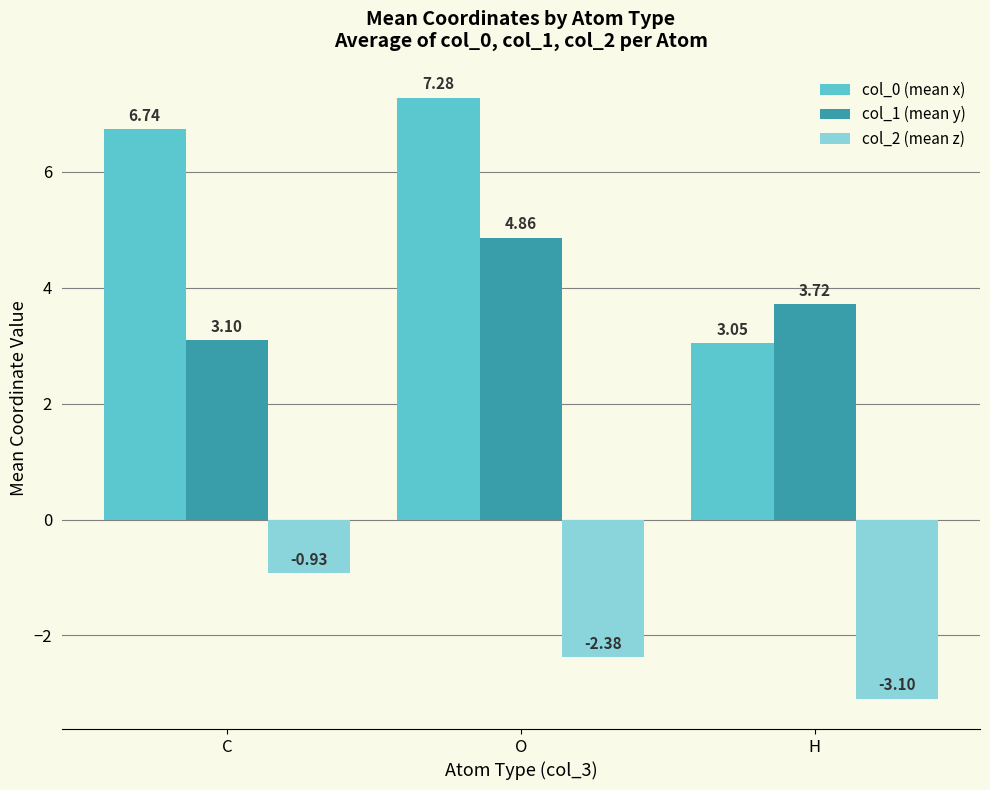

Are the bars grouped side by side (vs. stacked)?

Yes